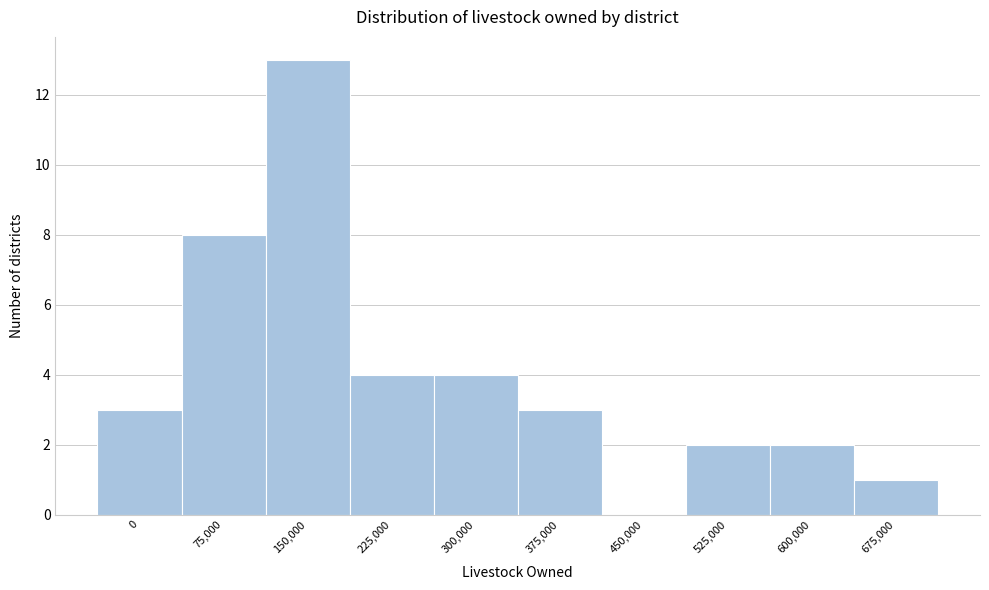

Reading right to left, list all the values displayed in this chart.

675,000=1	600,000=2	525,000=2	450,000=0	375,000=3	300,000=4	225,000=4	150,000=13	75,000=8	0=3